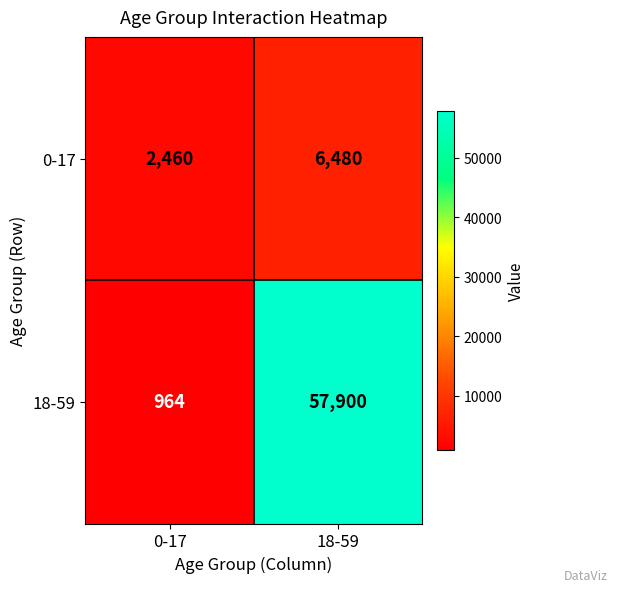

What value does the 0-17 series have at 18-59, to the nearest 100?

6500